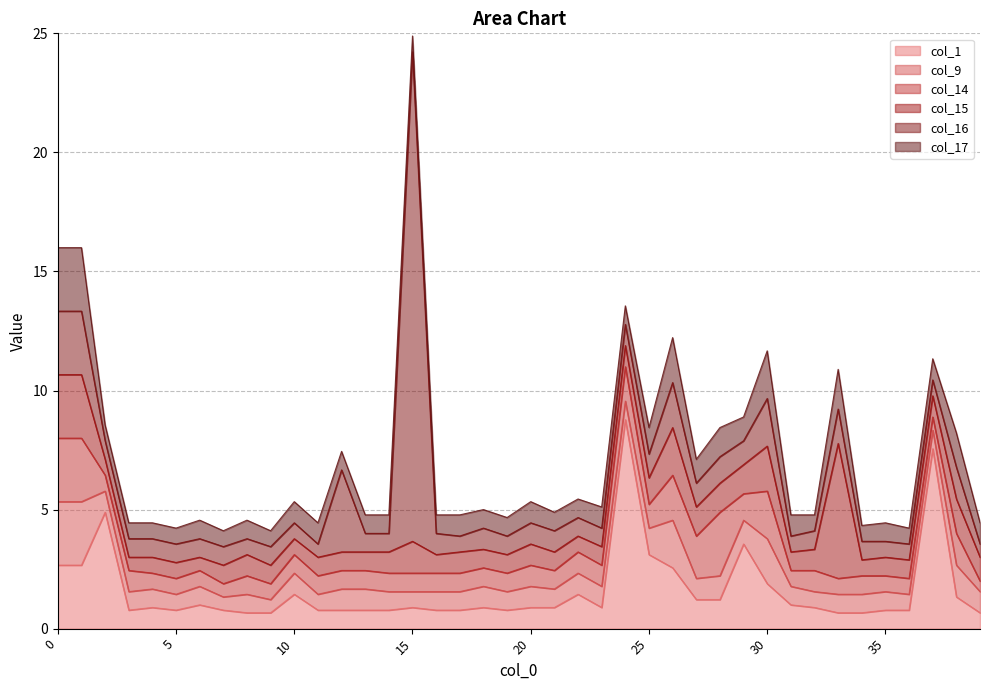

What is the value of the col_15 point at the 29th from the left?

1.2